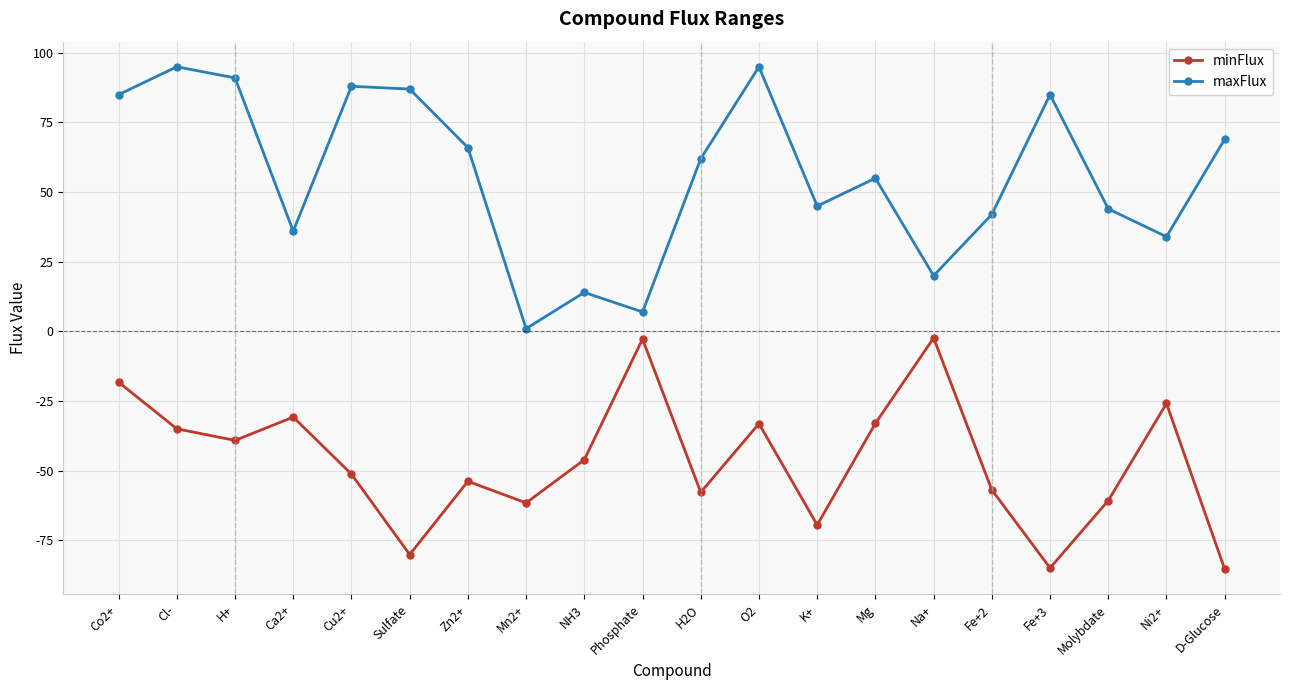

The value of minFlux at Cl- is -35.0. True or false?

True